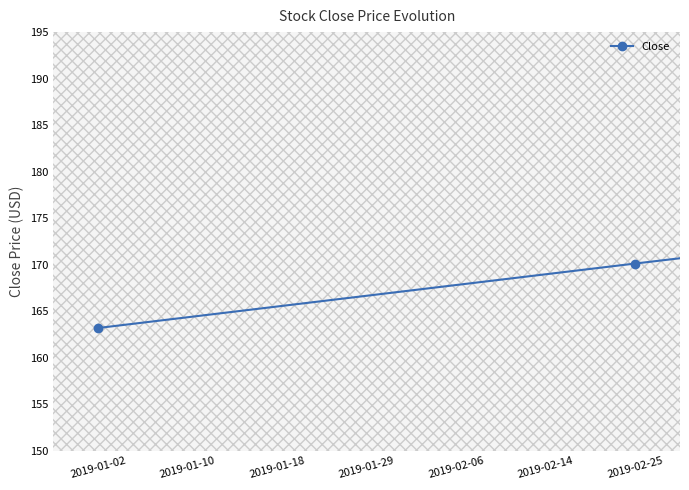

What is the value of the 1st point from the left?

163.2